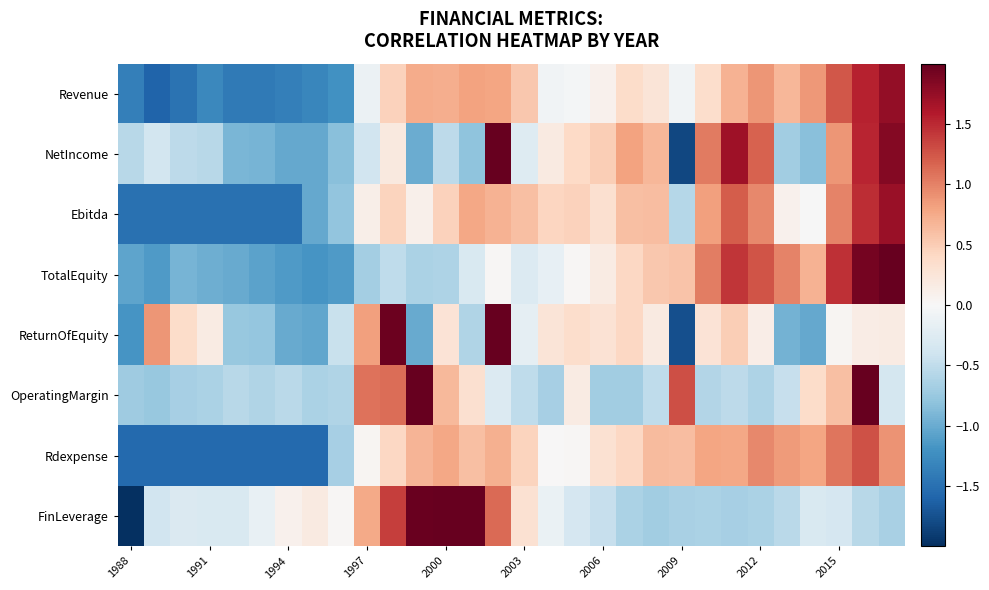

List the series in order of their peak value, lowest first.

Rdexpense, Ebitda, Revenue, NetIncome, TotalEquity, ReturnOfEquity, OperatingMargin, FinLeverage